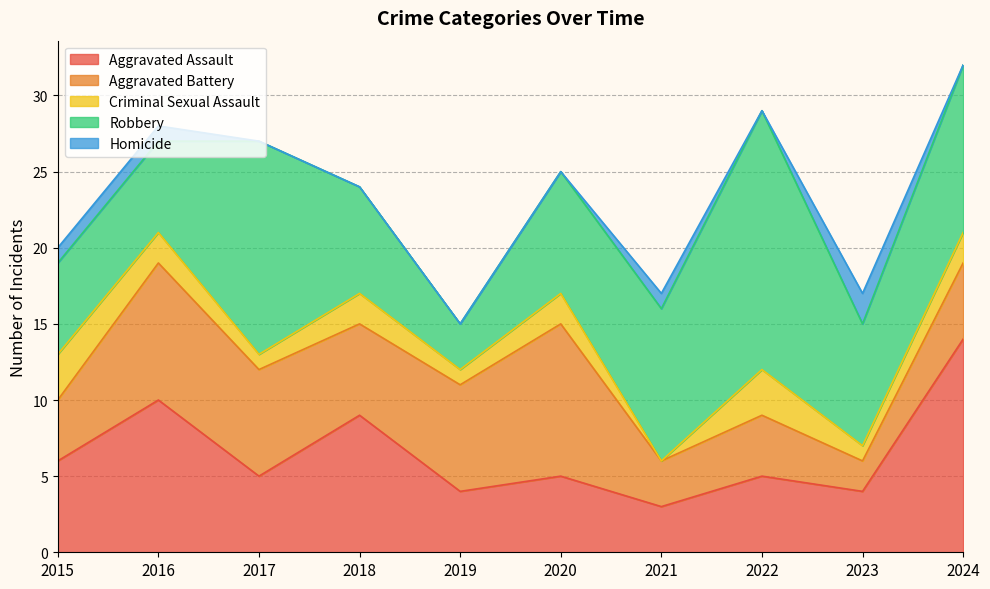

Reading left to right, what are all the values shown in this chart?

Aggravated Assault: 6	10	5	9	4	5	3	5	4	14
Aggravated Battery: 4	9	7	6	7	10	3	4	2	5
Criminal Sexual Assault: 3	2	1	2	1	2	0	3	1	2
Robbery: 6	6	14	7	3	8	10	17	8	11
Homicide: 1	1	0	0	0	0	1	0	2	0